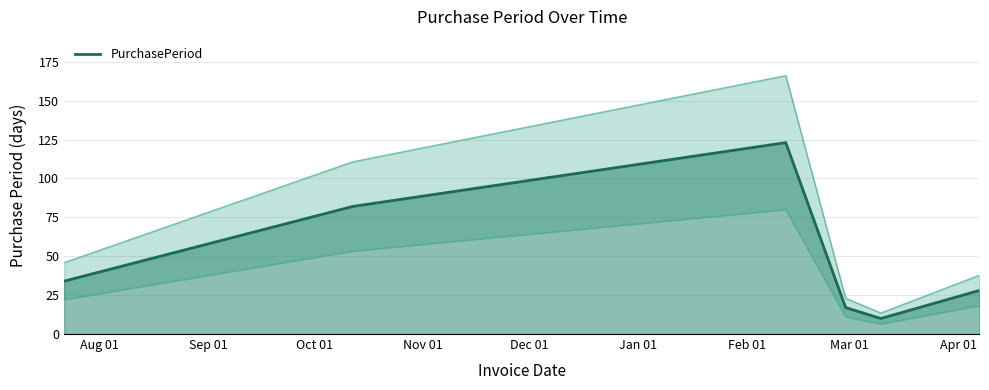

What is the minimum value for PurchasePeriod?

10